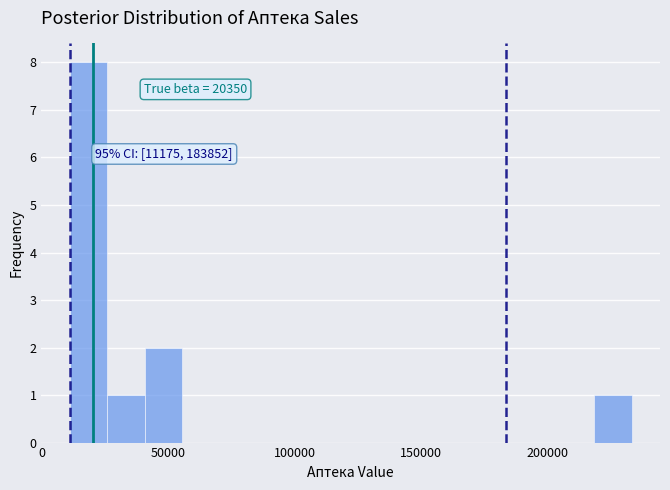

Read against the x-axis, roughly where is the centre of the tallest bar?

20000